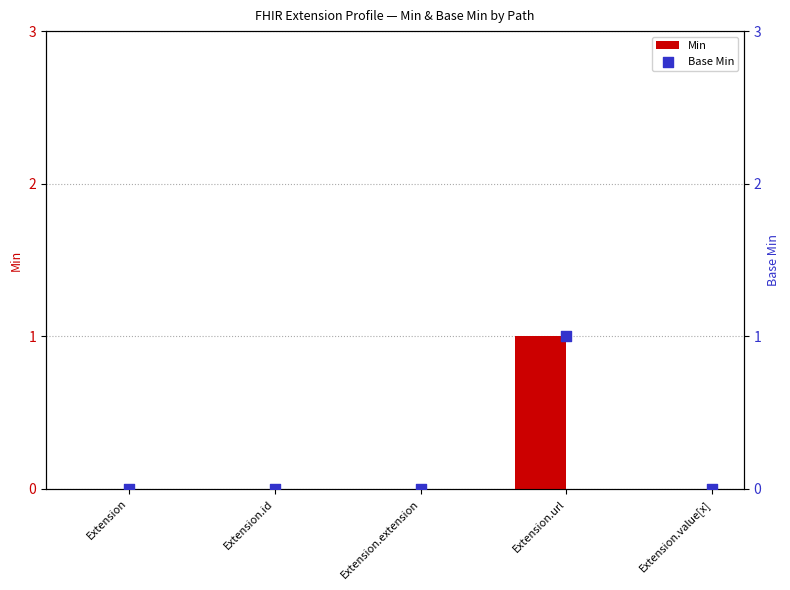

Which series contains the lowest Y value?

Min